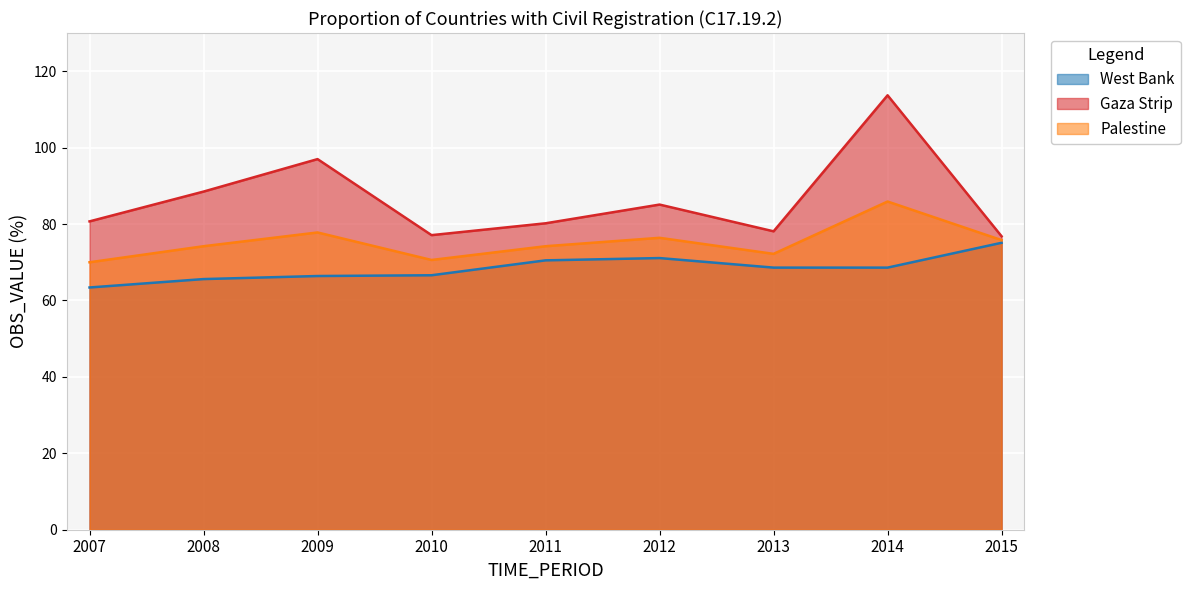

At which category is the sum across all series the highest?

2014